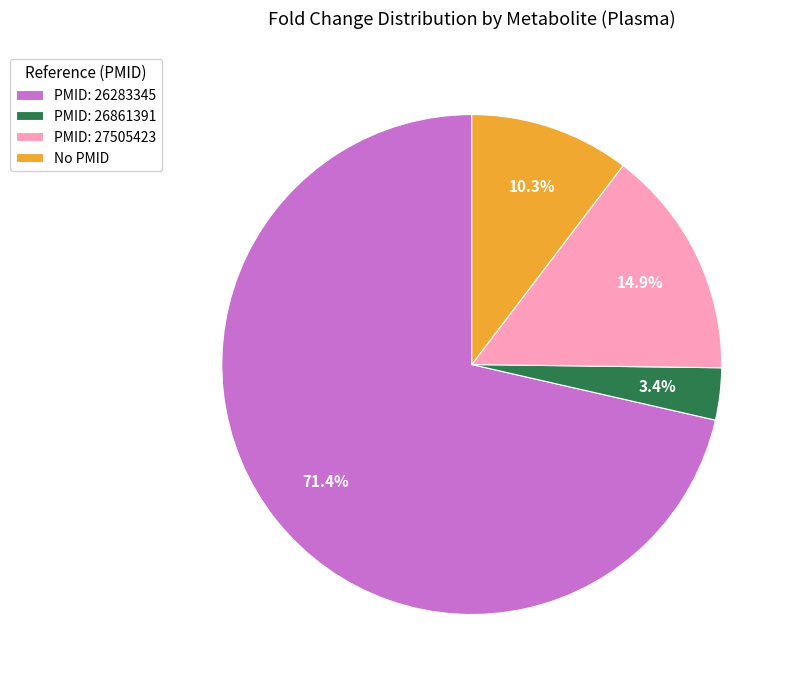

Which category has the biggest portion of the pie?

PMID: 26283345